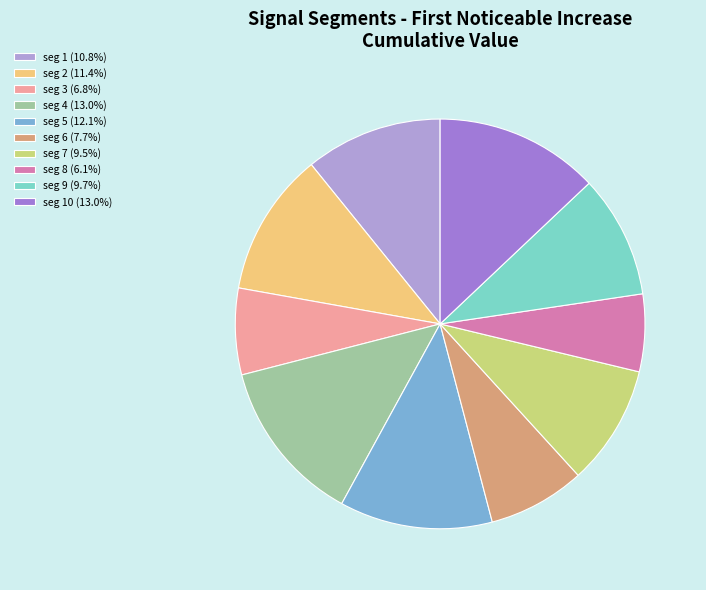

Is there a majority slice in this chart?

No